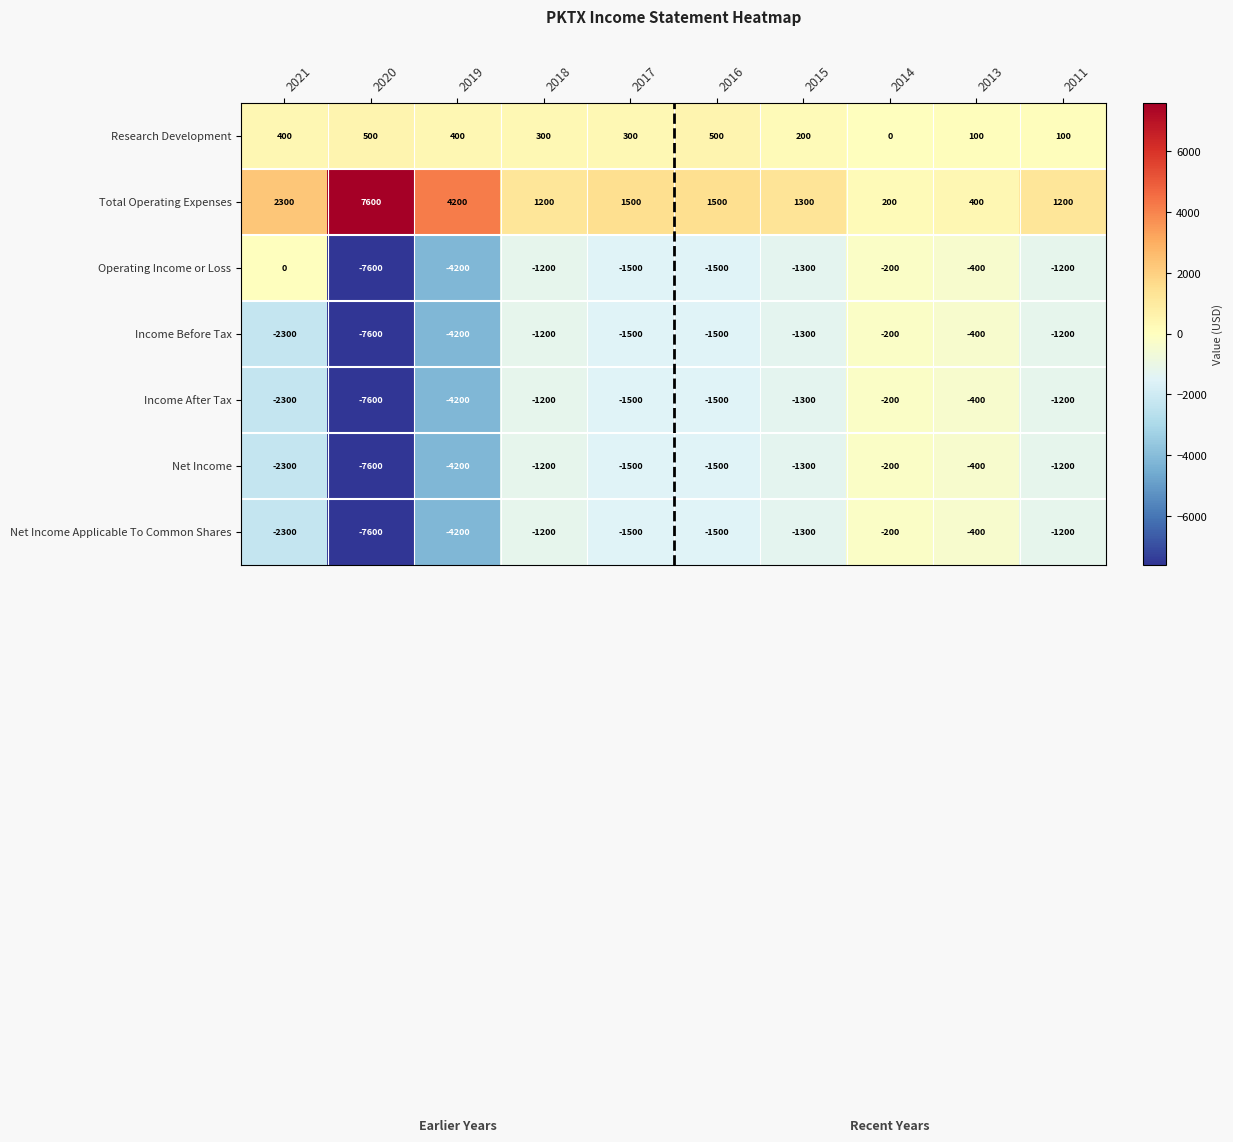

How many distinct data groups are displayed?

7